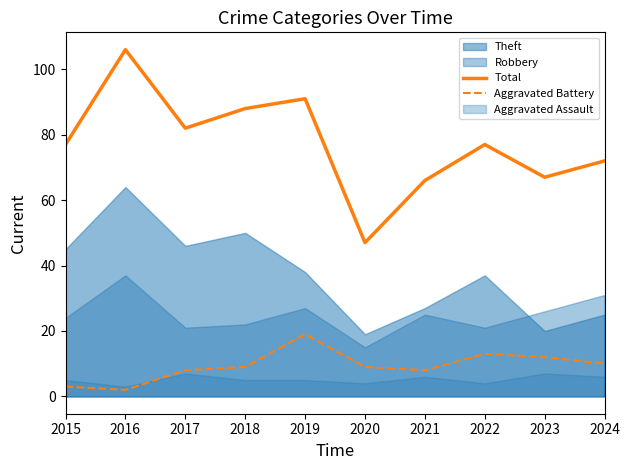

Reading left to right, list all the values displayed in this chart.

Total: 77	106	82	88	91	47	66	77	67	72
Aggravated Battery: 3	2	8	9	19	9	8	13	12	10